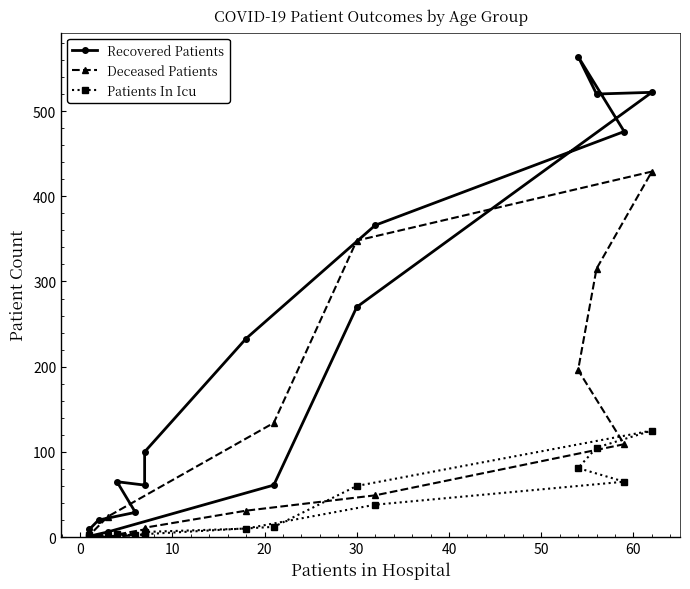

True or false: Patients In Icu and Recovered Patients intersect in this chart.

False